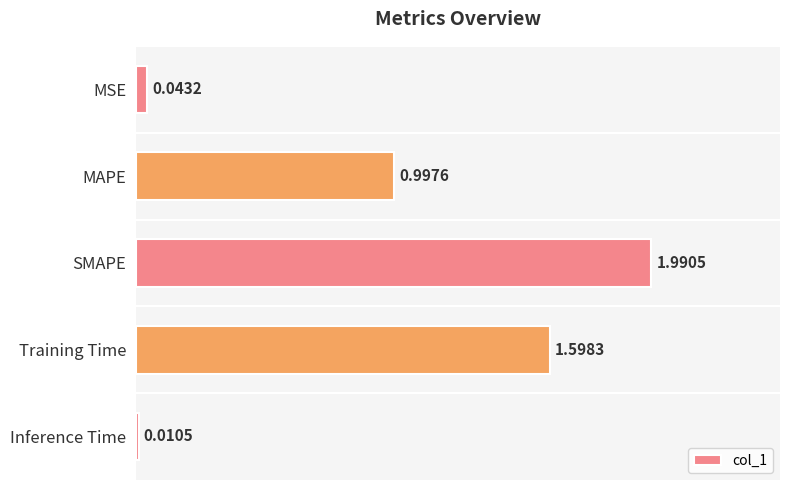

How many bars are there in total?

5